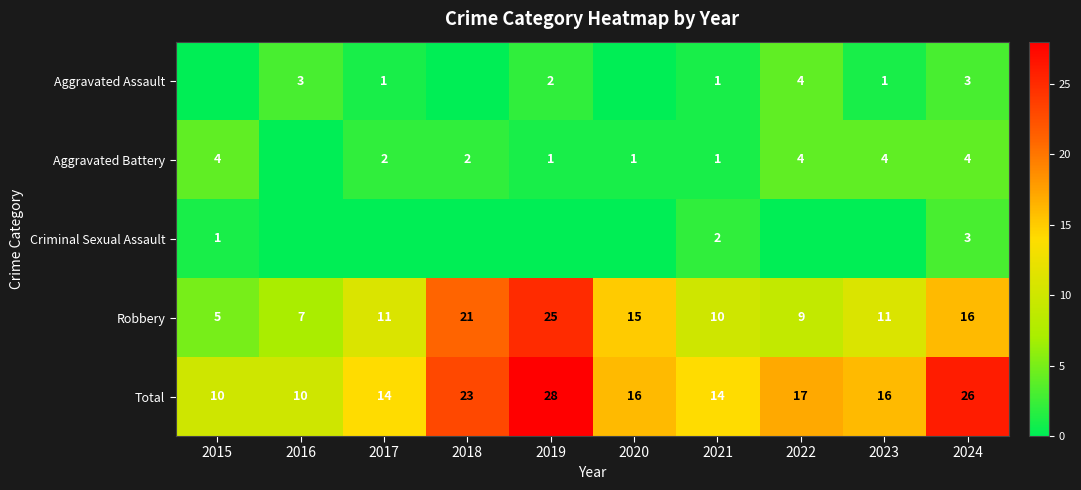

Where does the Robbery series first go above 11?

2018